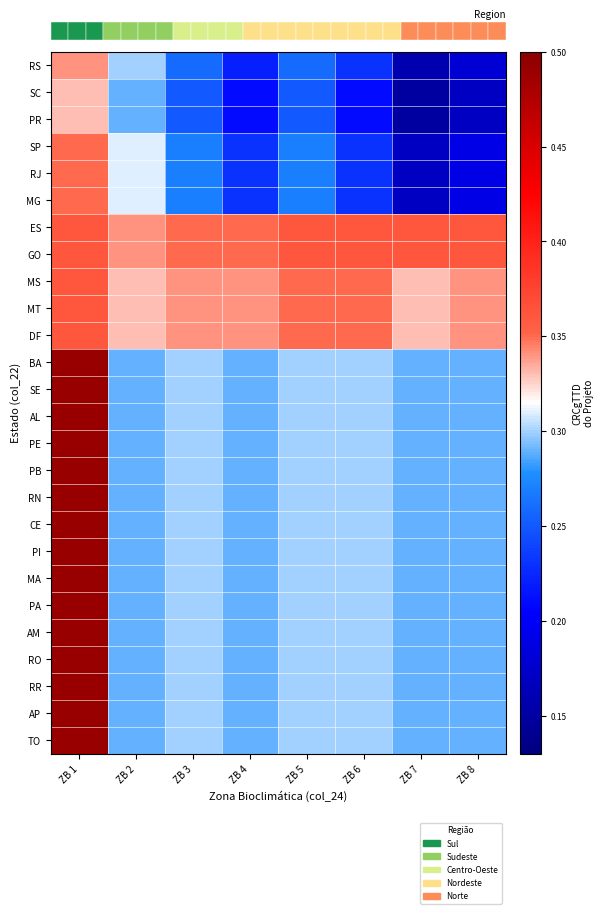

Reading left to right, extract all data points from this chart.

RS: ZB 1=0.3	ZB 2=0.3	ZB 3=0.3	ZB 4=0.2	ZB 5=0.3	ZB 6=0.2	ZB 7=0.2	ZB 8=0.2
SC: ZB 1=0.3	ZB 2=0.3	ZB 3=0.2	ZB 4=0.2	ZB 5=0.2	ZB 6=0.2	ZB 7=0.1	ZB 8=0.2
PR: ZB 1=0.3	ZB 2=0.3	ZB 3=0.2	ZB 4=0.2	ZB 5=0.2	ZB 6=0.2	ZB 7=0.1	ZB 8=0.2
SP: ZB 1=0.3	ZB 2=0.3	ZB 3=0.3	ZB 4=0.2	ZB 5=0.3	ZB 6=0.2	ZB 7=0.2	ZB 8=0.2
RJ: ZB 1=0.3	ZB 2=0.3	ZB 3=0.3	ZB 4=0.2	ZB 5=0.3	ZB 6=0.2	ZB 7=0.2	ZB 8=0.2
MG: ZB 1=0.3	ZB 2=0.3	ZB 3=0.3	ZB 4=0.2	ZB 5=0.3	ZB 6=0.2	ZB 7=0.2	ZB 8=0.2
ES: ZB 1=0.4	ZB 2=0.3	ZB 3=0.3	ZB 4=0.3	ZB 5=0.4	ZB 6=0.4	ZB 7=0.4	ZB 8=0.4
GO: ZB 1=0.4	ZB 2=0.3	ZB 3=0.3	ZB 4=0.3	ZB 5=0.4	ZB 6=0.4	ZB 7=0.4	ZB 8=0.4
MS: ZB 1=0.4	ZB 2=0.3	ZB 3=0.3	ZB 4=0.3	ZB 5=0.3	ZB 6=0.3	ZB 7=0.3	ZB 8=0.3
MT: ZB 1=0.4	ZB 2=0.3	ZB 3=0.3	ZB 4=0.3	ZB 5=0.3	ZB 6=0.3	ZB 7=0.3	ZB 8=0.3
DF: ZB 1=0.4	ZB 2=0.3	ZB 3=0.3	ZB 4=0.3	ZB 5=0.3	ZB 6=0.3	ZB 7=0.3	ZB 8=0.3
BA: ZB 1=0.5	ZB 2=0.3	ZB 3=0.3	ZB 4=0.3	ZB 5=0.3	ZB 6=0.3	ZB 7=0.3	ZB 8=0.3
SE: ZB 1=0.5	ZB 2=0.3	ZB 3=0.3	ZB 4=0.3	ZB 5=0.3	ZB 6=0.3	ZB 7=0.3	ZB 8=0.3
AL: ZB 1=0.5	ZB 2=0.3	ZB 3=0.3	ZB 4=0.3	ZB 5=0.3	ZB 6=0.3	ZB 7=0.3	ZB 8=0.3
PE: ZB 1=0.5	ZB 2=0.3	ZB 3=0.3	ZB 4=0.3	ZB 5=0.3	ZB 6=0.3	ZB 7=0.3	ZB 8=0.3
PB: ZB 1=0.5	ZB 2=0.3	ZB 3=0.3	ZB 4=0.3	ZB 5=0.3	ZB 6=0.3	ZB 7=0.3	ZB 8=0.3
RN: ZB 1=0.5	ZB 2=0.3	ZB 3=0.3	ZB 4=0.3	ZB 5=0.3	ZB 6=0.3	ZB 7=0.3	ZB 8=0.3
CE: ZB 1=0.5	ZB 2=0.3	ZB 3=0.3	ZB 4=0.3	ZB 5=0.3	ZB 6=0.3	ZB 7=0.3	ZB 8=0.3
PI: ZB 1=0.5	ZB 2=0.3	ZB 3=0.3	ZB 4=0.3	ZB 5=0.3	ZB 6=0.3	ZB 7=0.3	ZB 8=0.3
MA: ZB 1=0.5	ZB 2=0.3	ZB 3=0.3	ZB 4=0.3	ZB 5=0.3	ZB 6=0.3	ZB 7=0.3	ZB 8=0.3
PA: ZB 1=0.5	ZB 2=0.3	ZB 3=0.3	ZB 4=0.3	ZB 5=0.3	ZB 6=0.3	ZB 7=0.3	ZB 8=0.3
AM: ZB 1=0.5	ZB 2=0.3	ZB 3=0.3	ZB 4=0.3	ZB 5=0.3	ZB 6=0.3	ZB 7=0.3	ZB 8=0.3
RO: ZB 1=0.5	ZB 2=0.3	ZB 3=0.3	ZB 4=0.3	ZB 5=0.3	ZB 6=0.3	ZB 7=0.3	ZB 8=0.3
RR: ZB 1=0.5	ZB 2=0.3	ZB 3=0.3	ZB 4=0.3	ZB 5=0.3	ZB 6=0.3	ZB 7=0.3	ZB 8=0.3
AP: ZB 1=0.5	ZB 2=0.3	ZB 3=0.3	ZB 4=0.3	ZB 5=0.3	ZB 6=0.3	ZB 7=0.3	ZB 8=0.3
TO: ZB 1=0.5	ZB 2=0.3	ZB 3=0.3	ZB 4=0.3	ZB 5=0.3	ZB 6=0.3	ZB 7=0.3	ZB 8=0.3